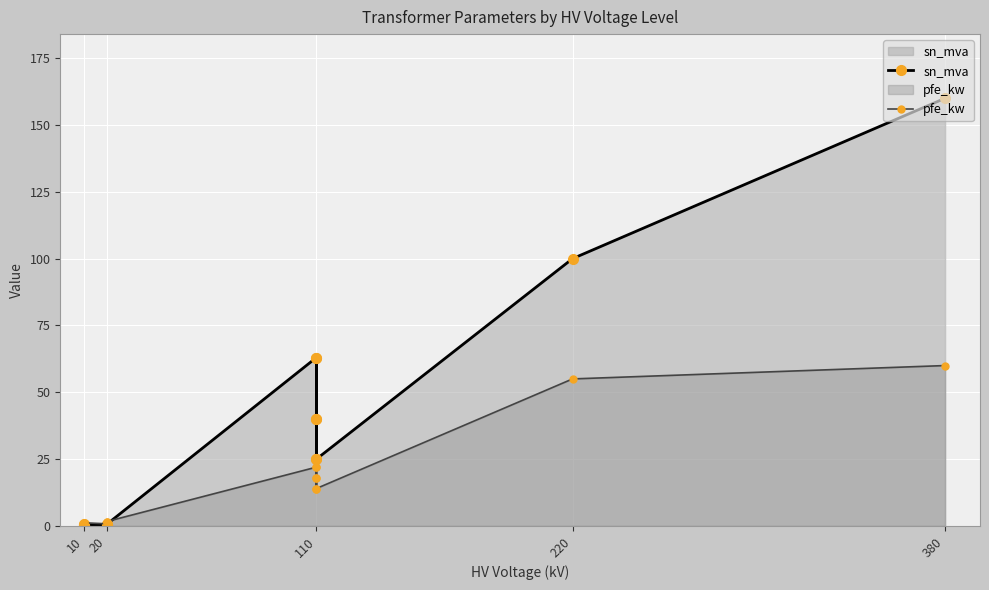

What is the value of the pfe_kw point at the 12th from the left?

14.0